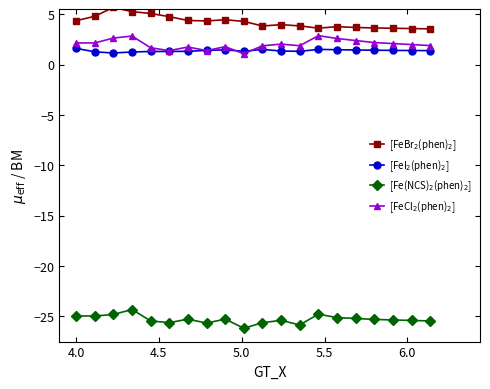

What is the greatest value displayed?

5.7